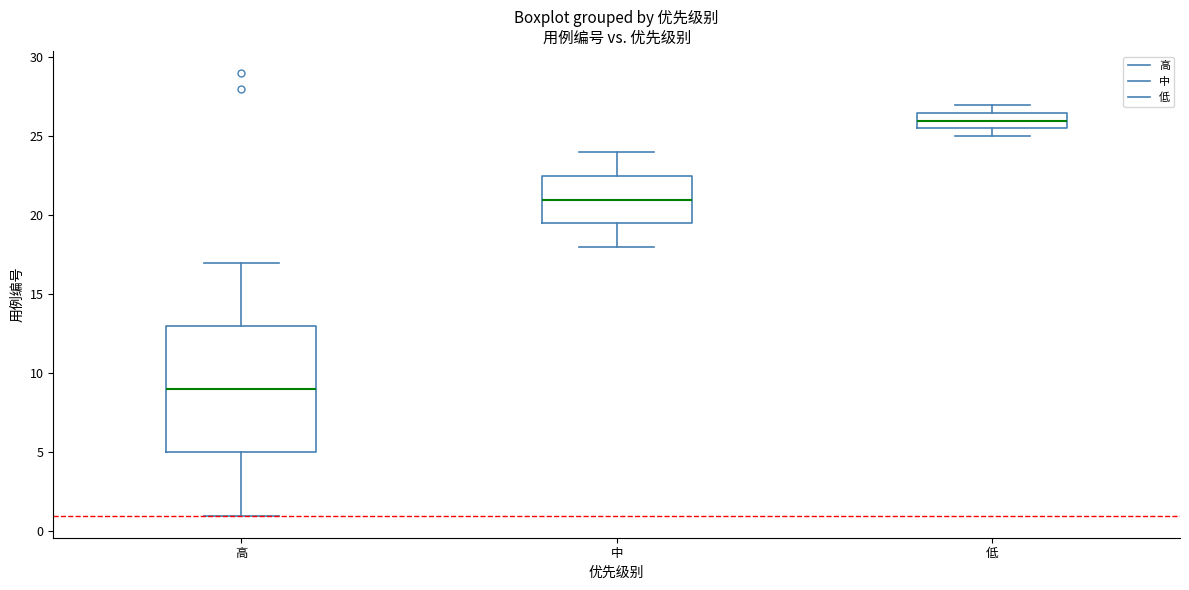

Which box has the lowest median line?

高